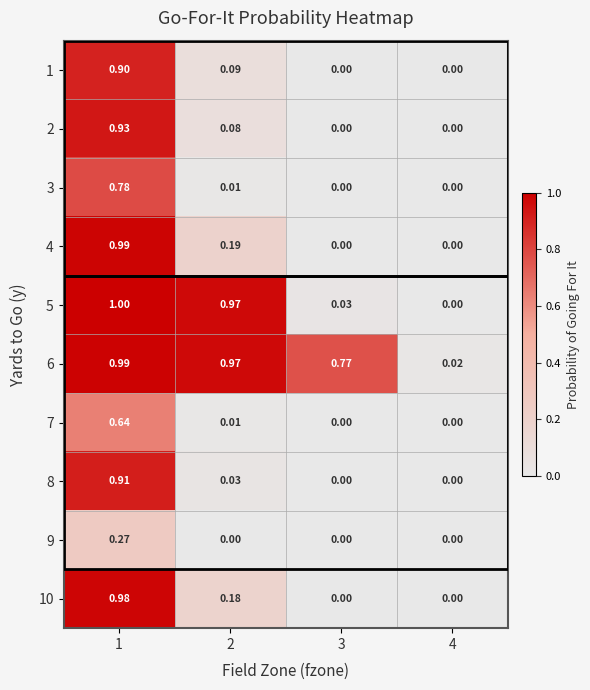

Is the value of 5 at 3 greater than the value of 2 at 4?

Yes